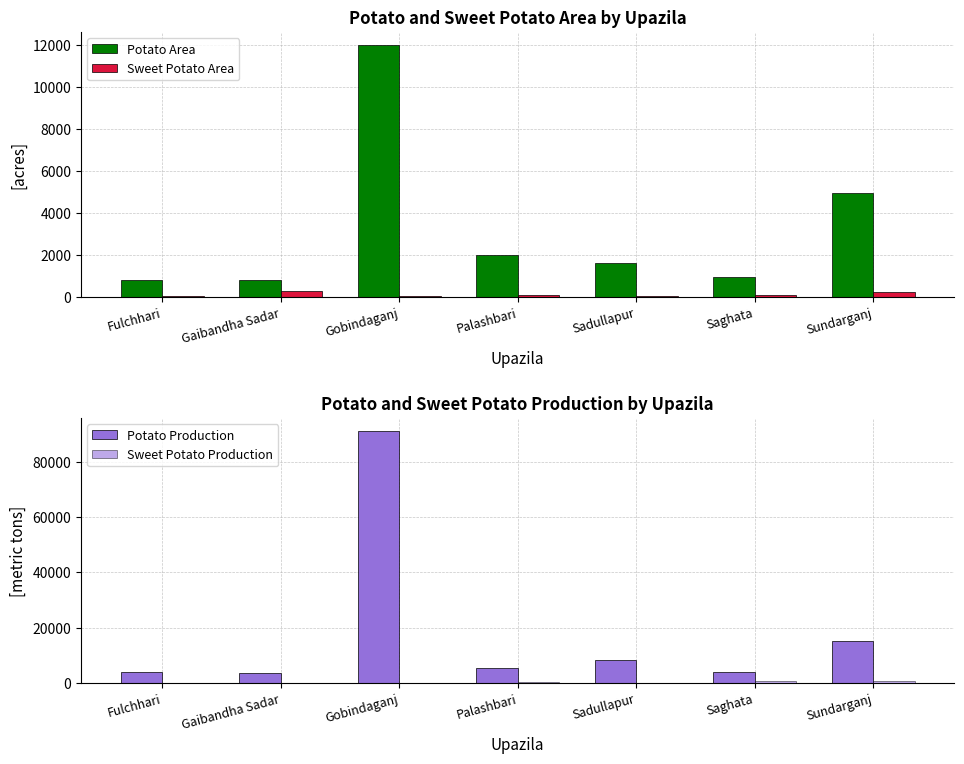

Reading left to right, transcribe all the data shown in this chart.

Potato Area: Fulchhari=820	Gaibandha Sadar=825	Gobindaganj=12020	Palashbari=2000	Sadullapur=1635	Saghata=975	Sundarganj=4975
Sweet Potato Area: Fulchhari=58	Gaibandha Sadar=279	Gobindaganj=32	Palashbari=93	Sadullapur=32	Saghata=104	Sundarganj=240
Potato Production: Fulchhari=4214	Gaibandha Sadar=3654	Gobindaganj=91243	Palashbari=5658	Sadullapur=8226	Saghata=3998	Sundarganj=15250
Sweet Potato Production: Fulchhari=86	Gaibandha Sadar=112	Gobindaganj=128	Palashbari=501	Sadullapur=144	Saghata=659	Sundarganj=768